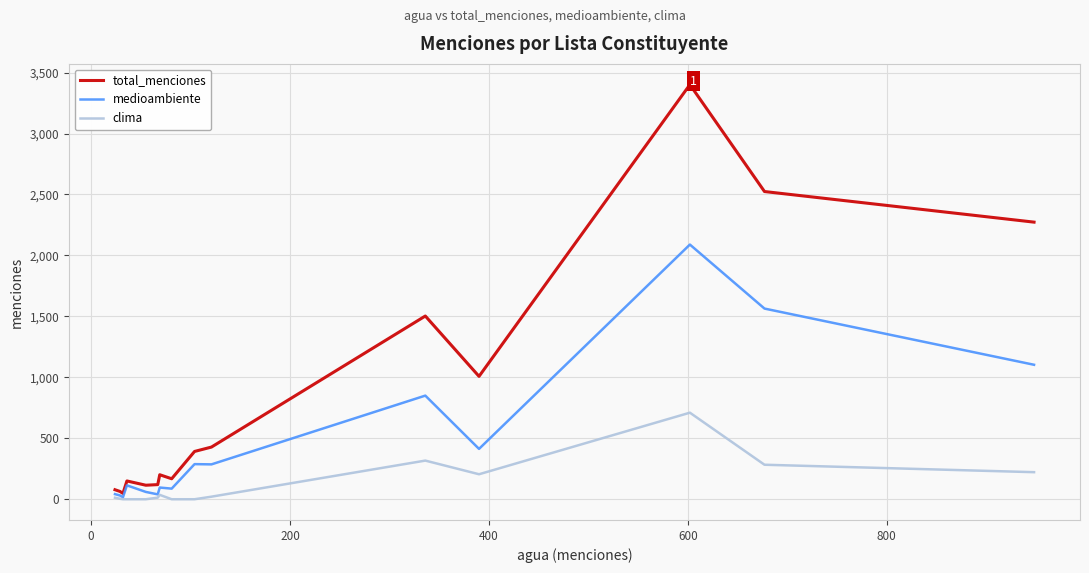

Rank the series by their average value, from highest to lowest.

total_menciones, medioambiente, clima